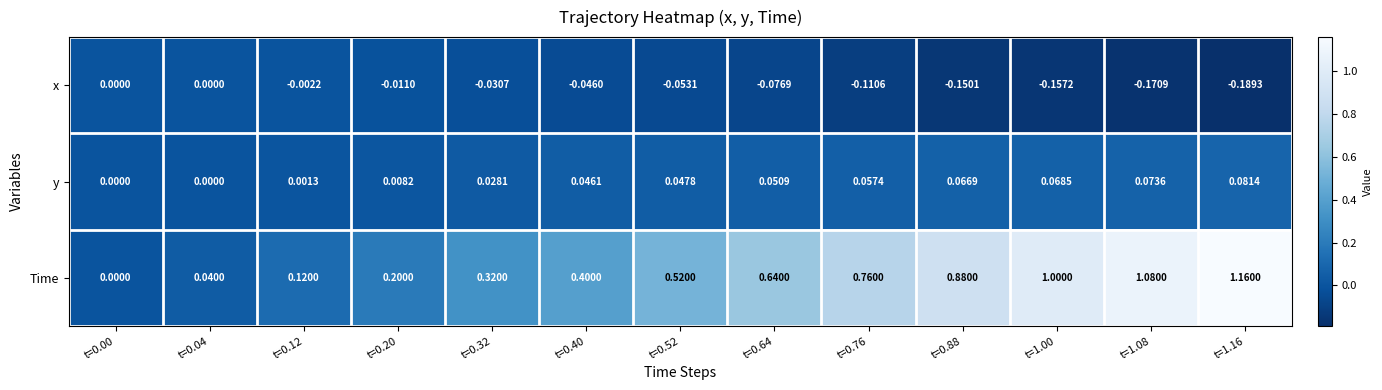

At t=0.32, list the series in order from smallest to largest.

x, y, Time